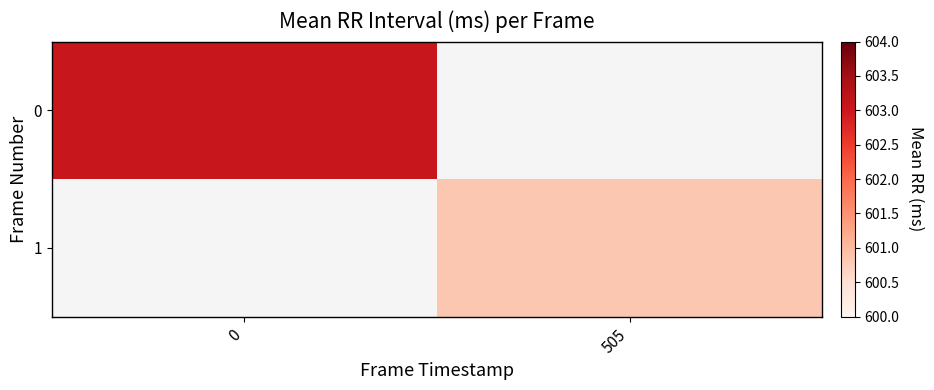

At how many categories does at least one series exceed 602?

1